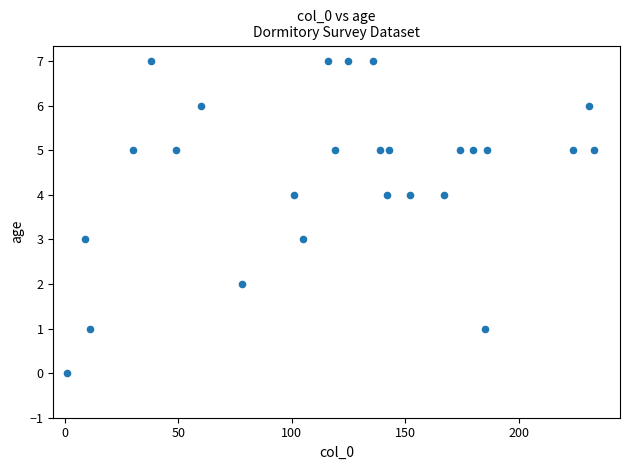

What is the range of X values (max minus min)?

232